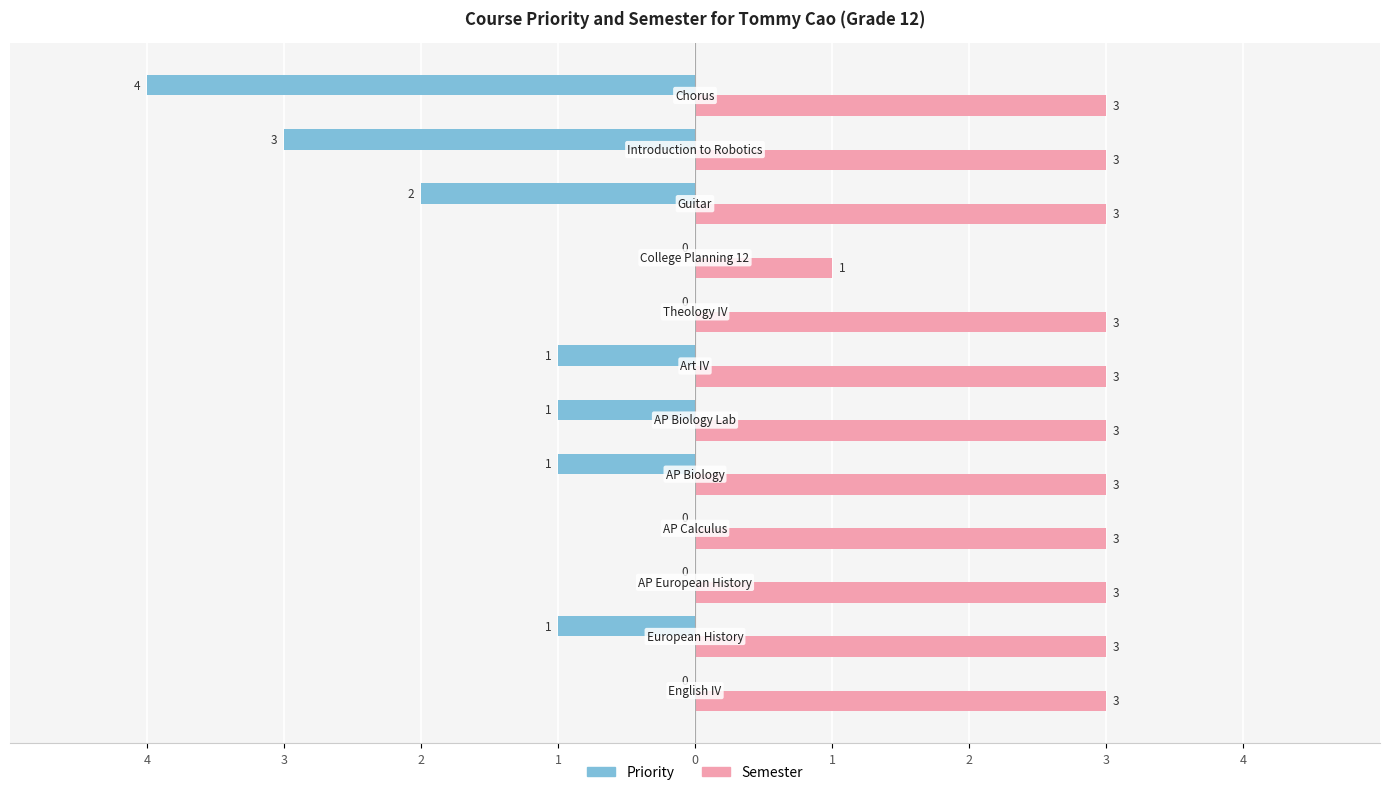

Reading left to right, extract all data points from this chart.

Priority: 0	-1	0	0	-1	-1	-1	0	0	-2	-3	-4
Semester: 3	3	3	3	3	3	3	3	1	3	3	3